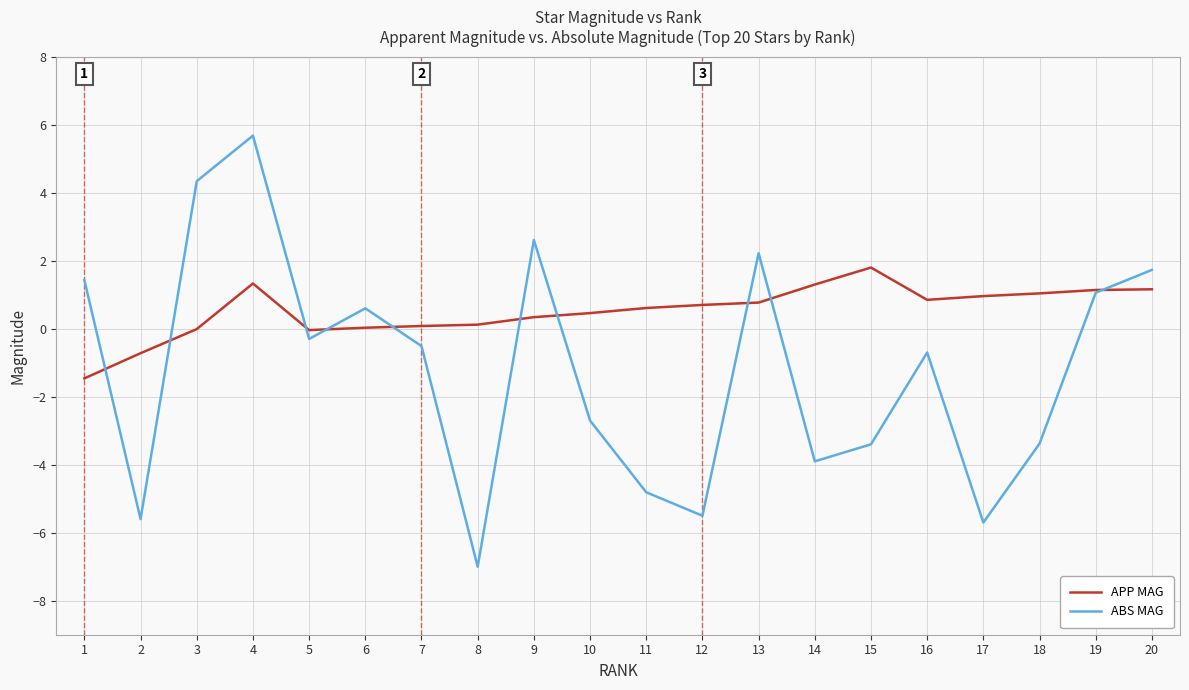

Rank the series by their maximum value, from lowest to highest.

APP MAG, ABS MAG